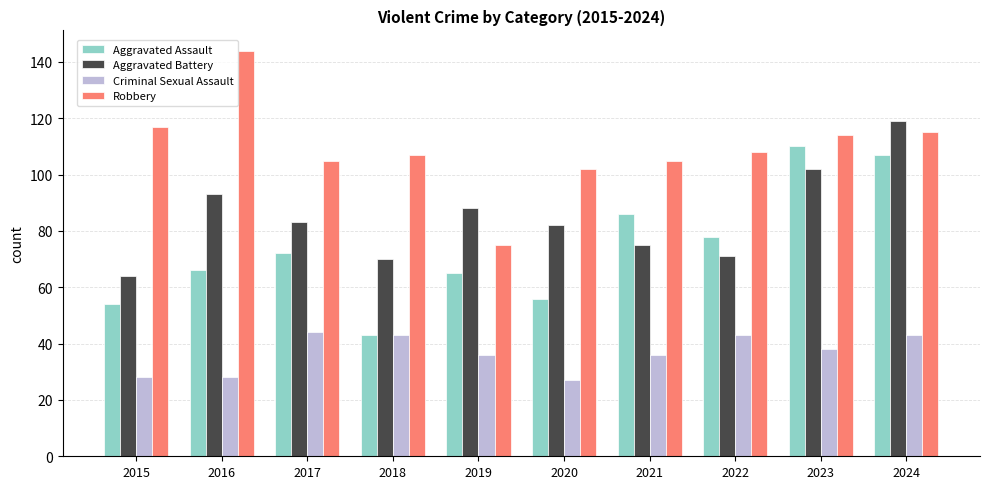

How many data points in Criminal Sexual Assault are less than 38?

5